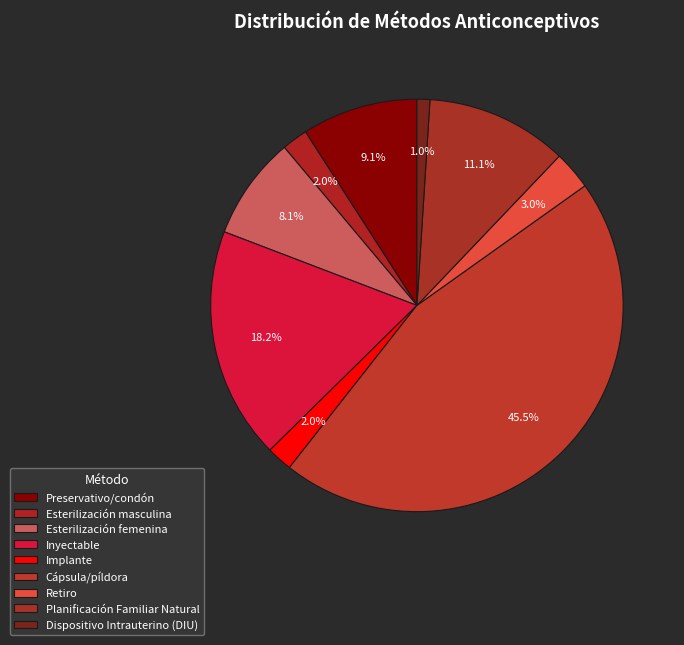

To the nearest percent, what percentage of the pie is Esterilización masculina?

2%